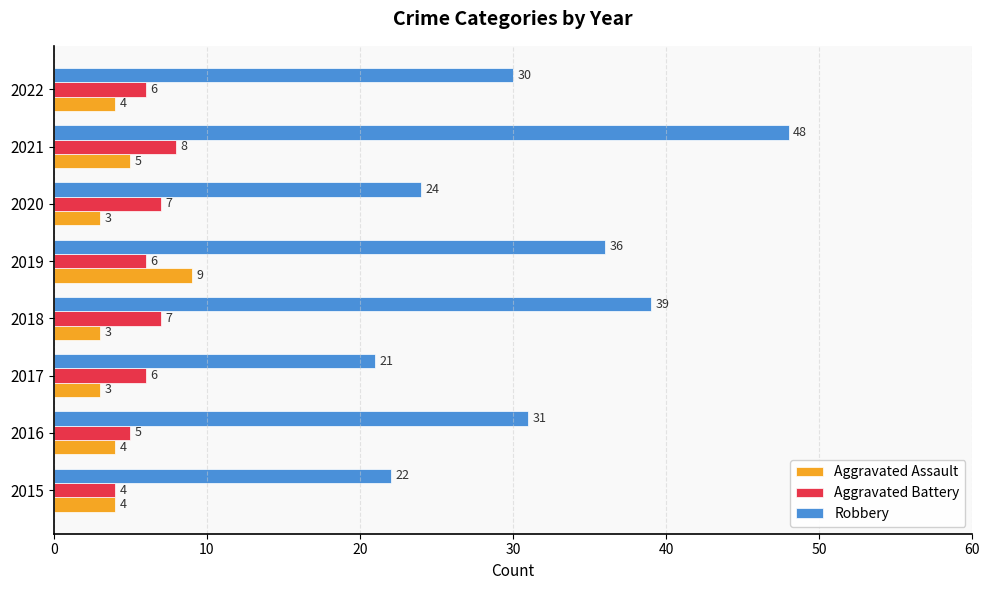

Is it true that Aggravated Assault equals 9 at 2019?

True